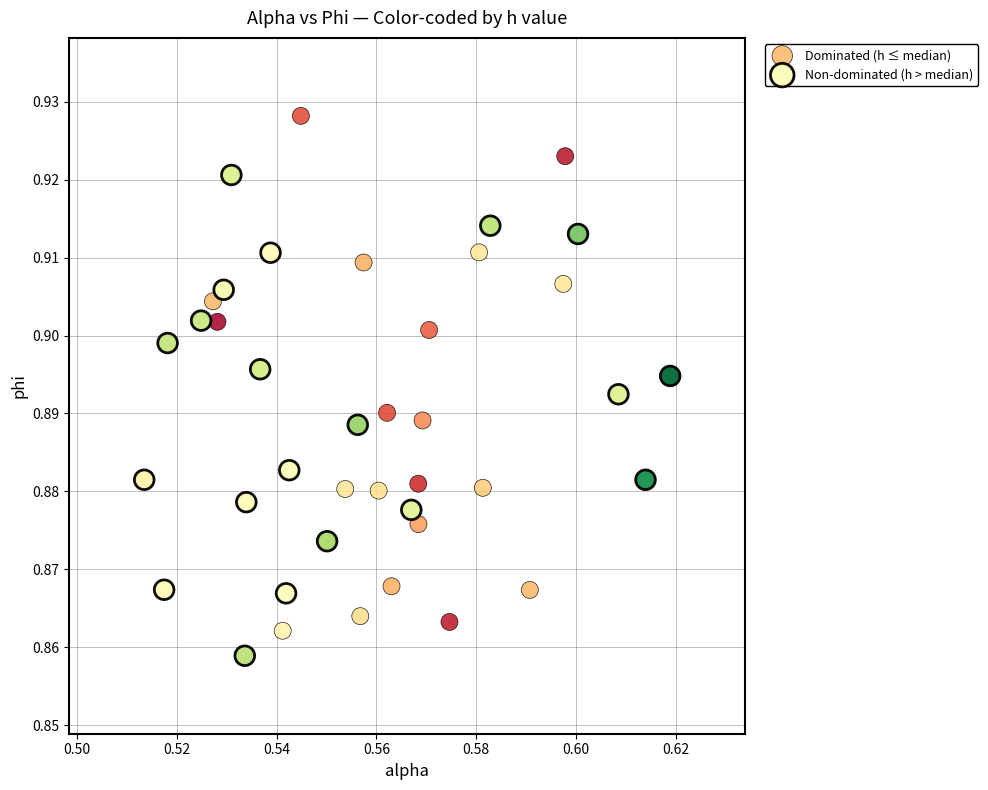

Which series reaches the maximum Y coordinate?

Dominated (h ≤ median)